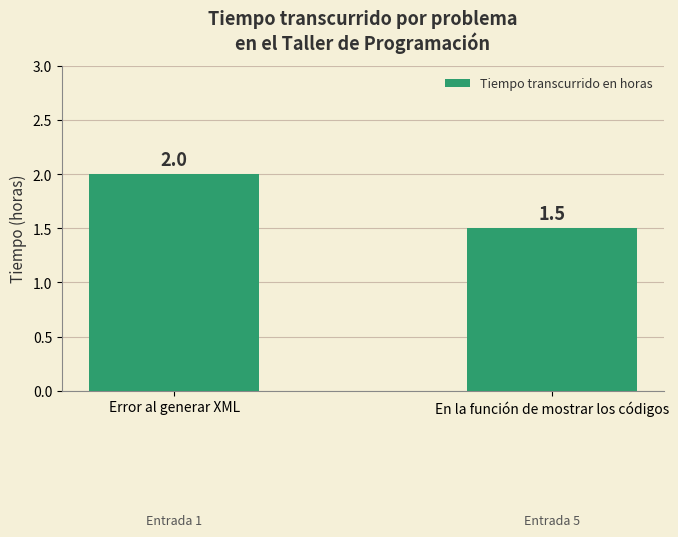

Reading right to left, transcribe all the data shown in this chart.

1.5	2.0